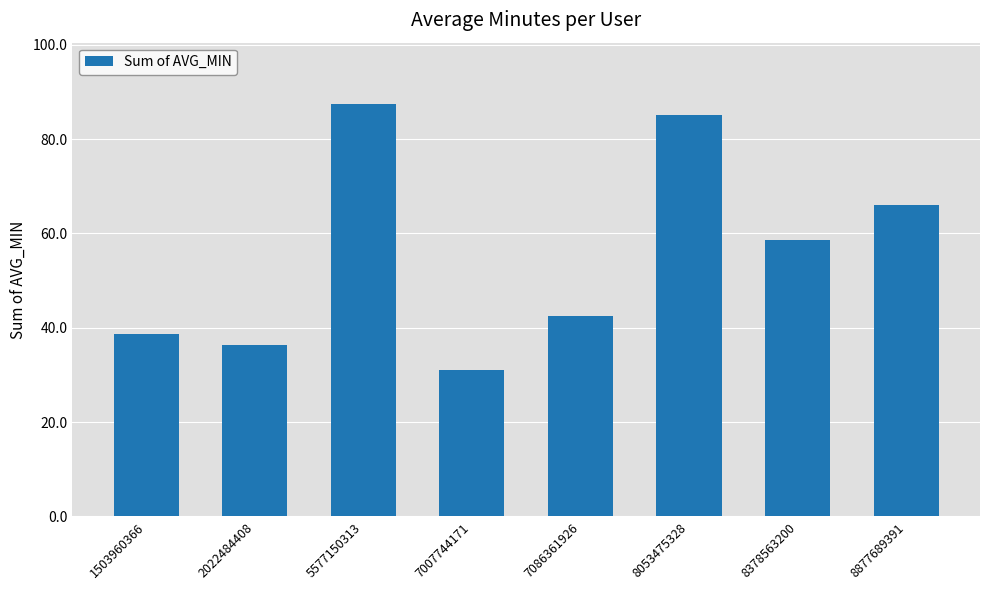

What is the average value?

55.7